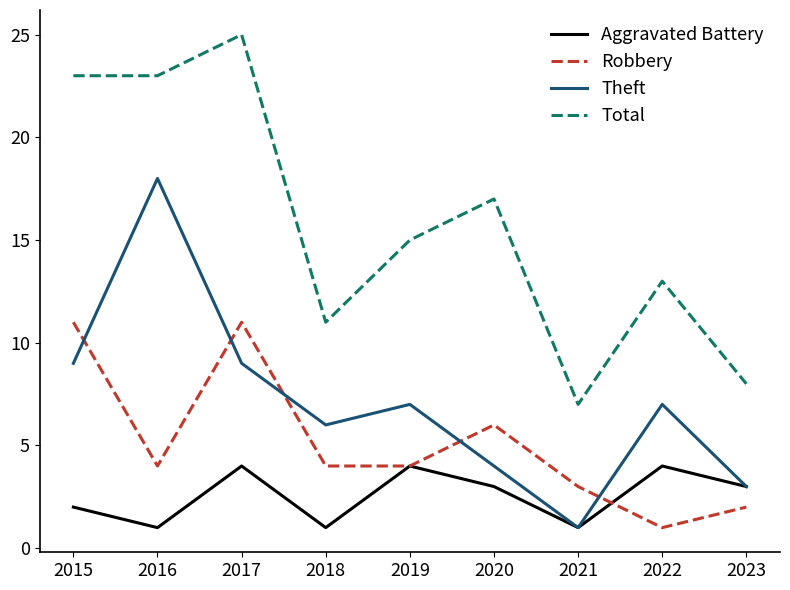

Count the Robbery values in the range 3 to 6.

5